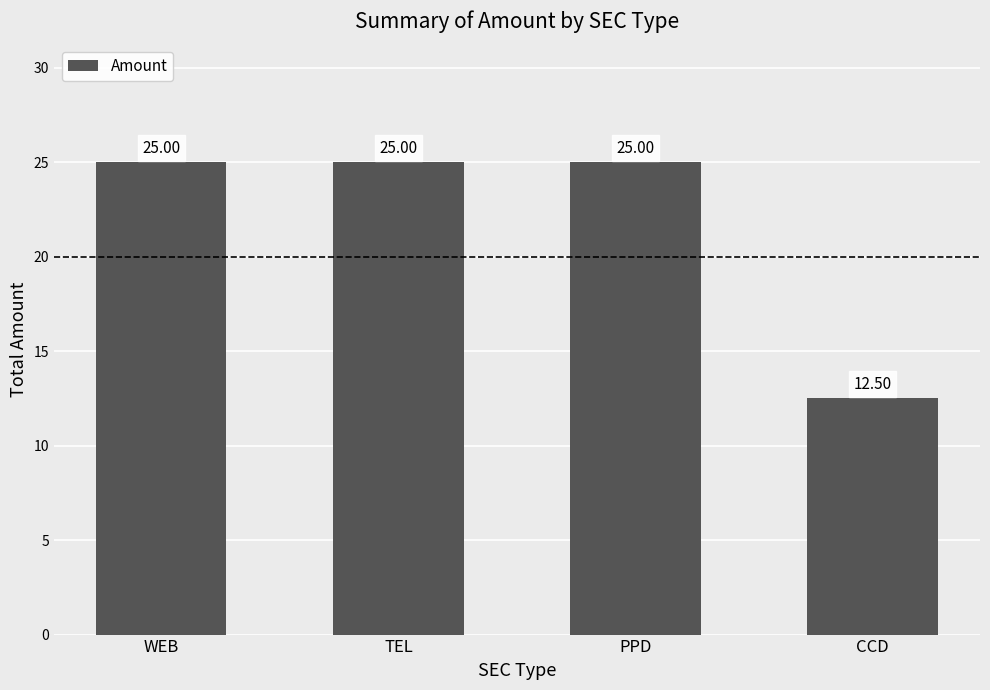

What is the sum of all values?

87.5